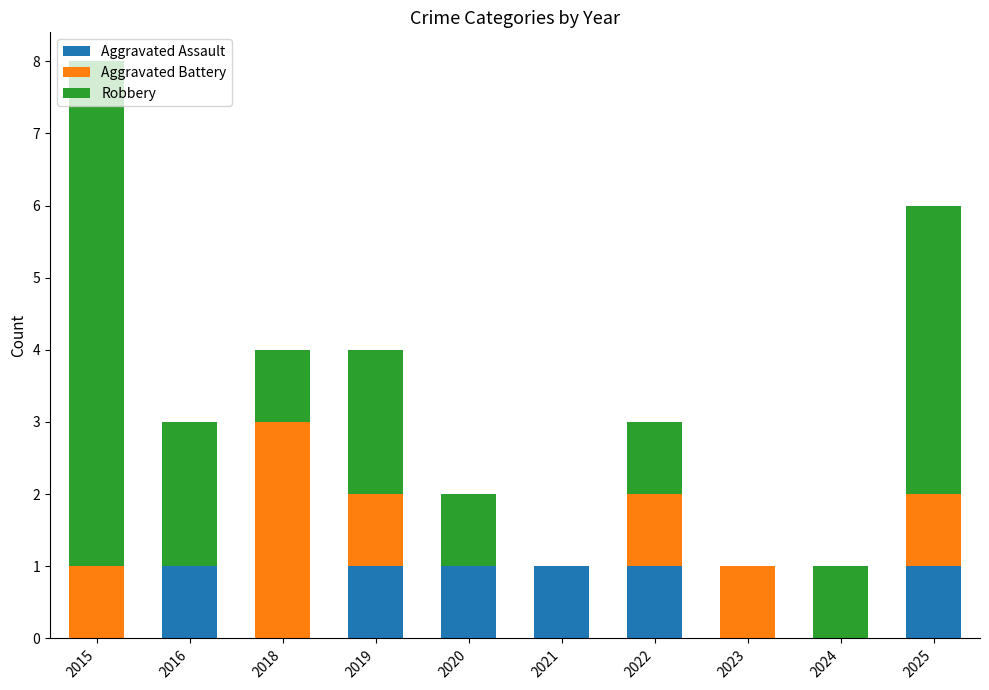

At which category is the sum across all series the highest?

2015